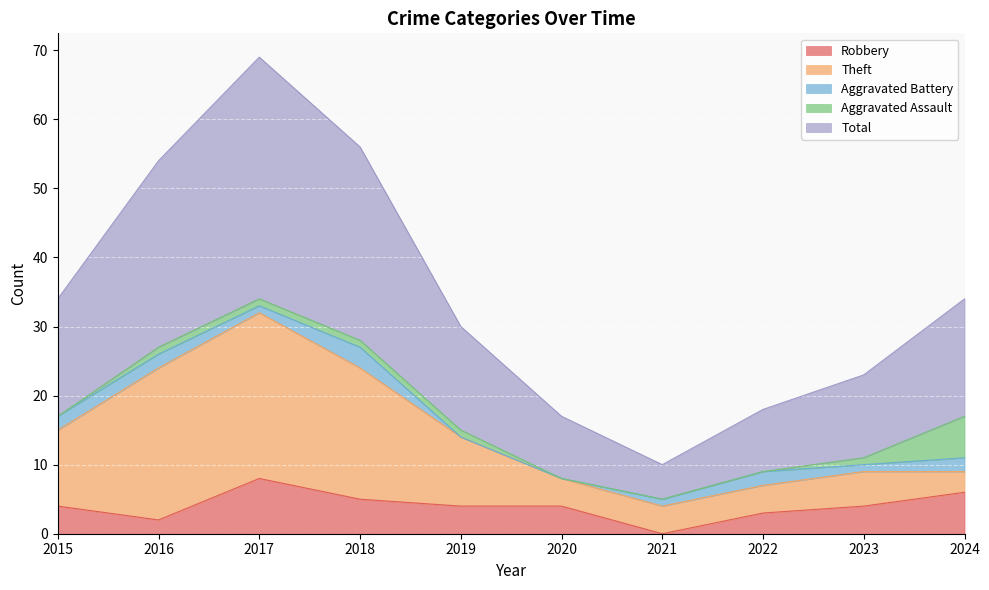

True or false: Robbery has more than 1 interior local peaks.

False